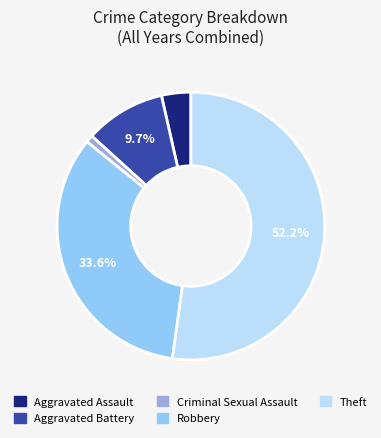

Does any single category account for the majority?

Yes